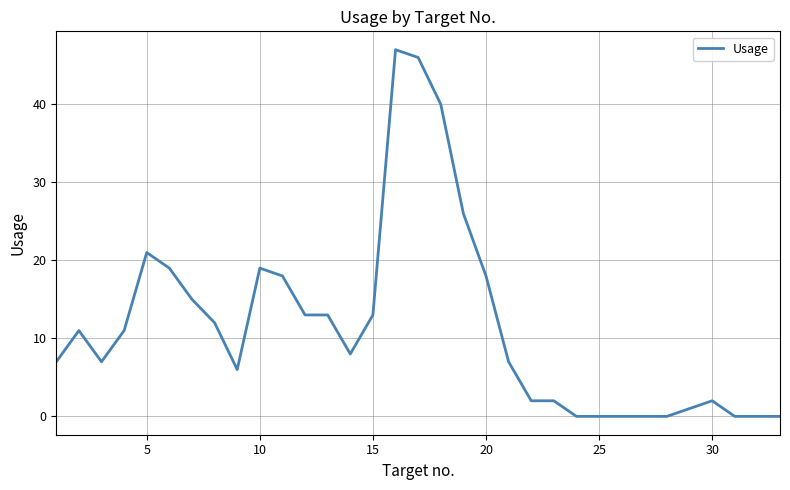

What is the difference between the maximum and minimum values?

47